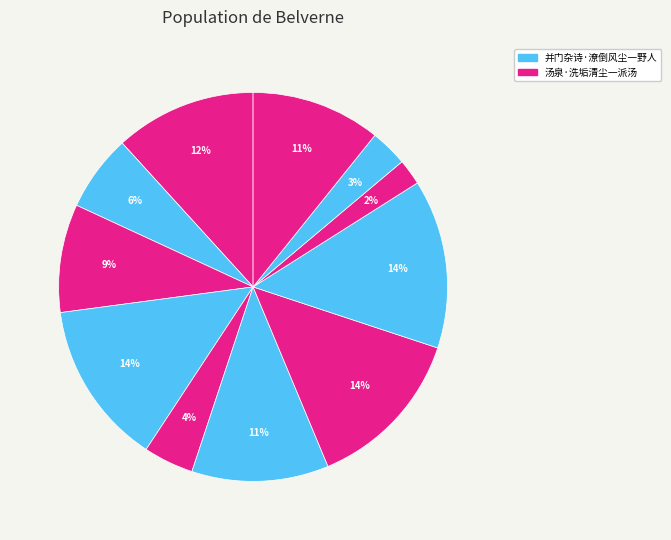

Count the number of slices in the pie.

11